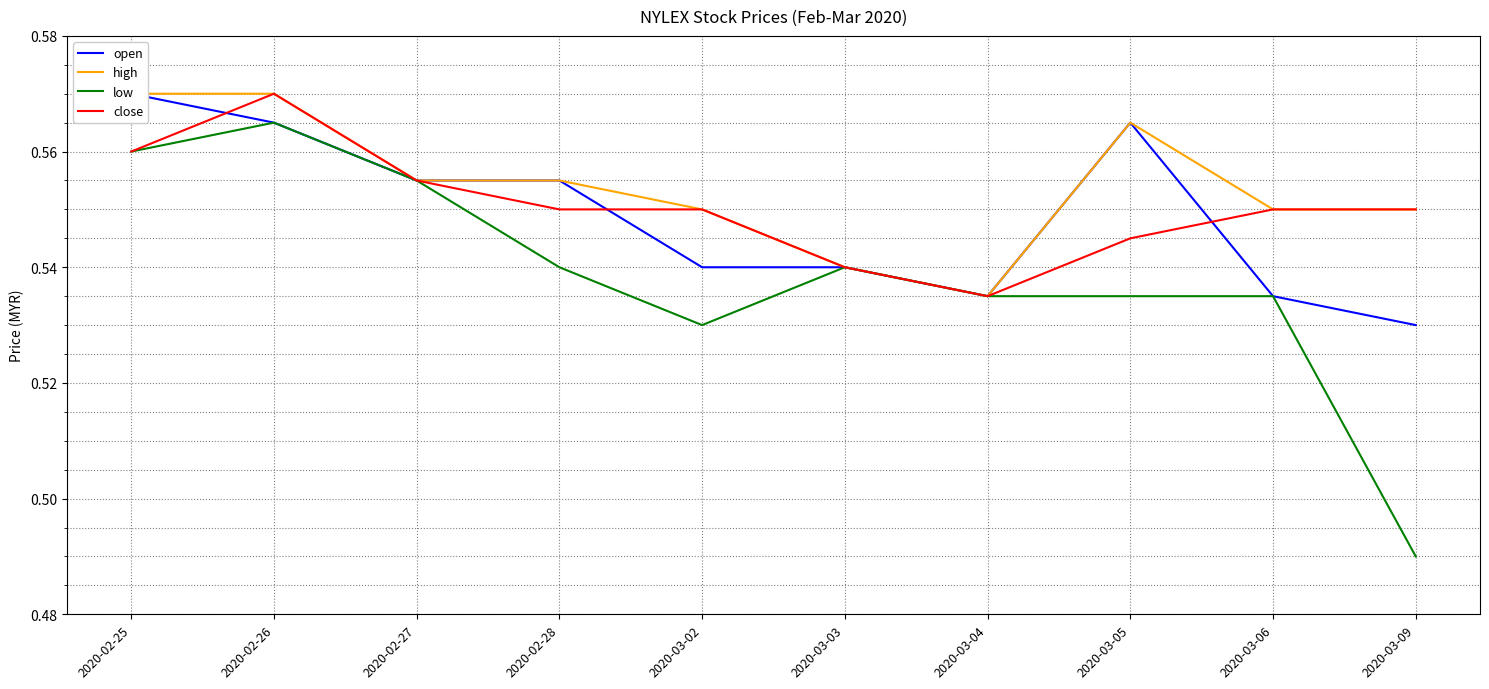

At which category is the sum across all series the highest?

2020-02-26